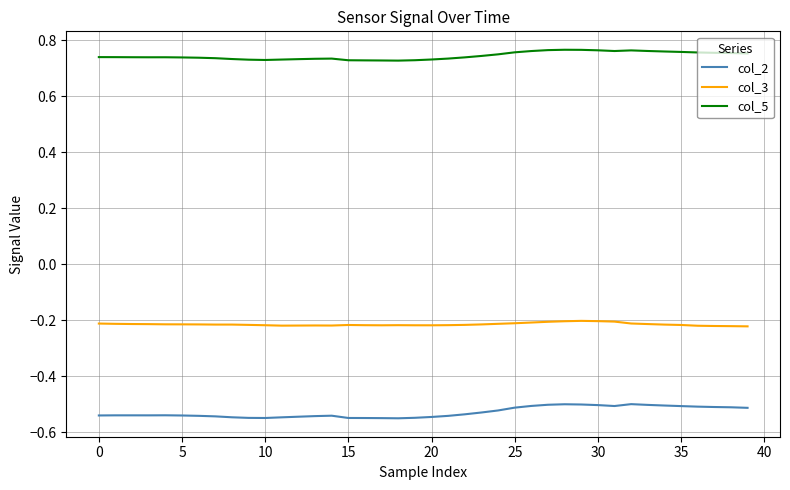

List the series in order of their peak value, lowest first.

col_2, col_3, col_5